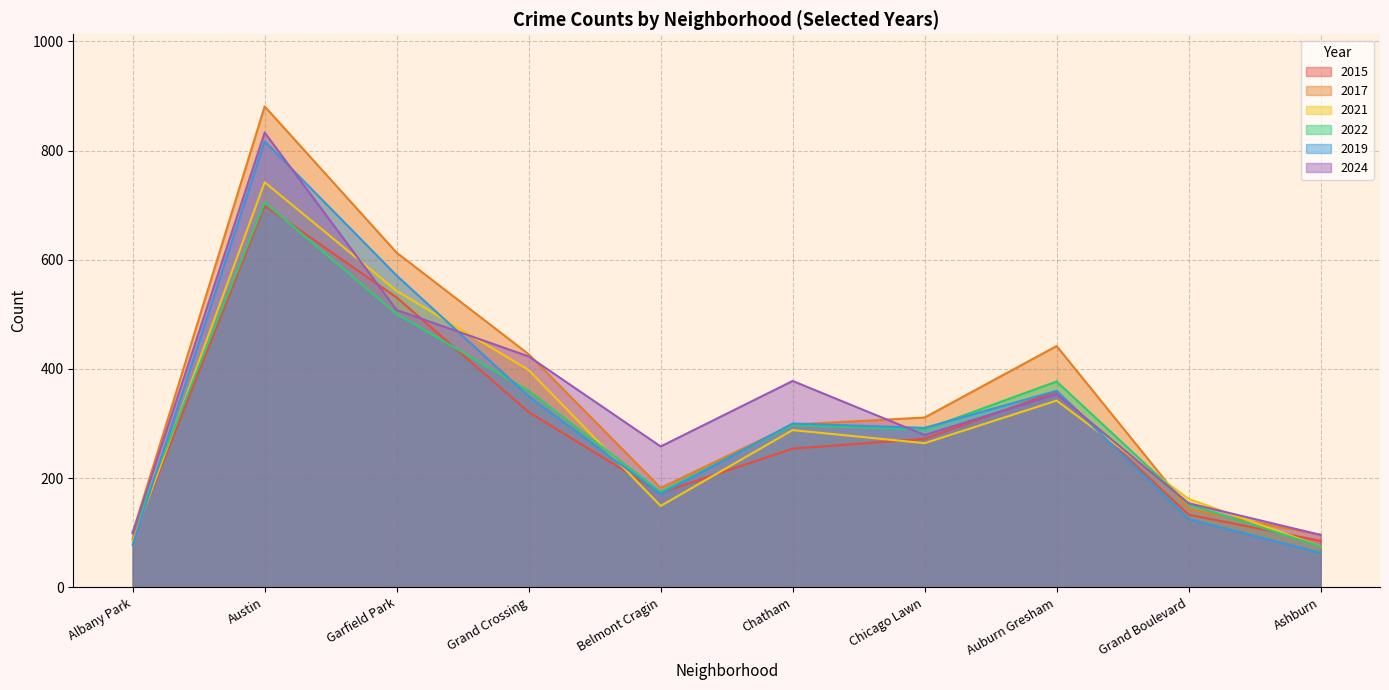

What is the label of the 6th point from the left?

Chatham